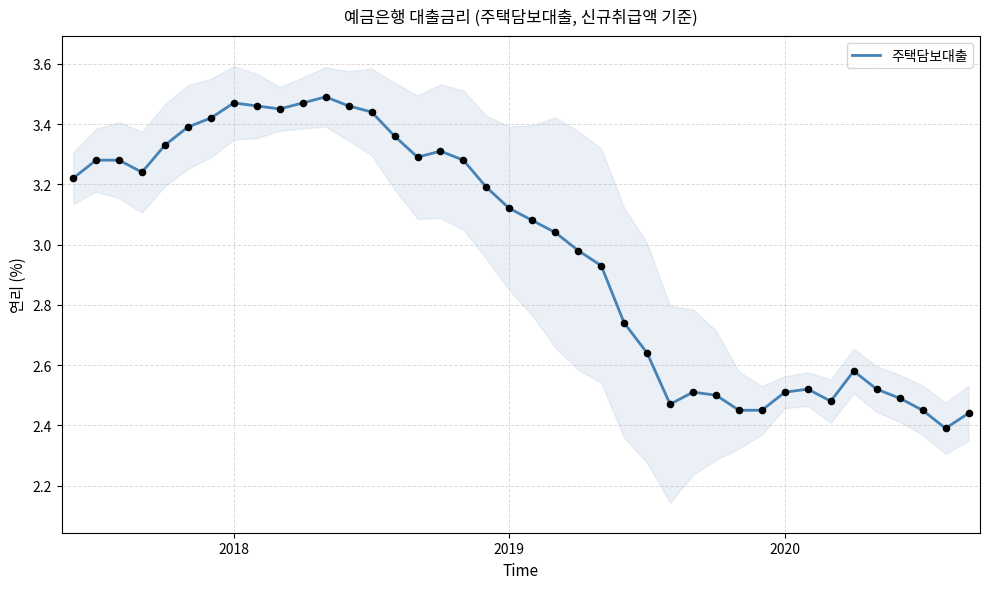

Approximately how many times larger is the value at 14 compared to 10?

1.0